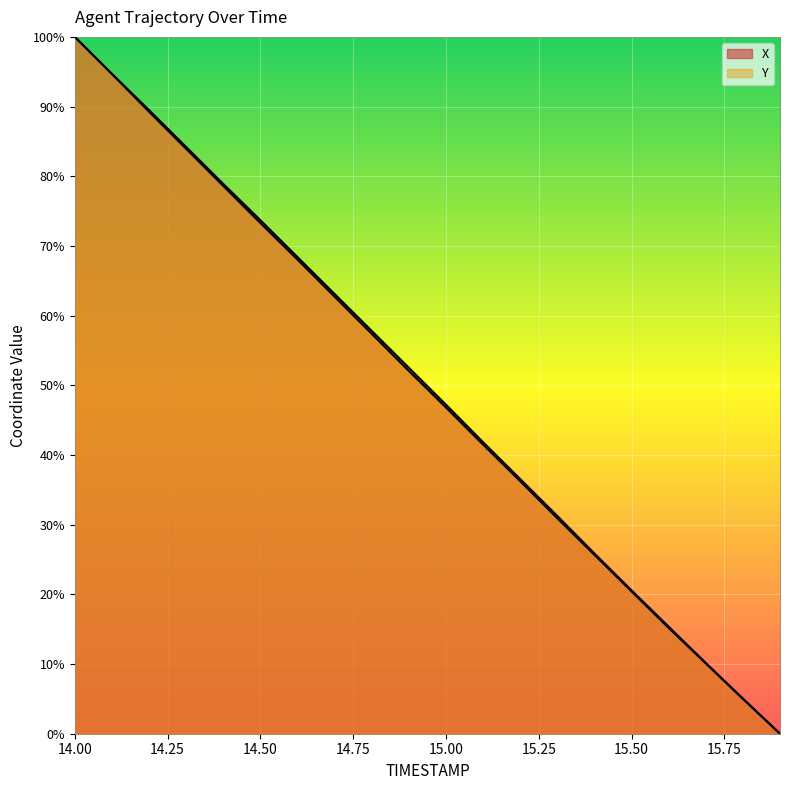

How many lines are shown in the chart?

2